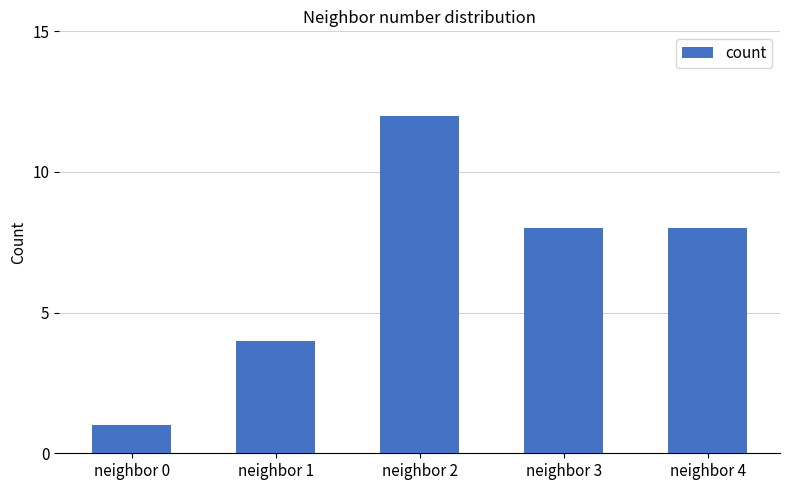

What is the difference between the maximum and second lowest values?

8